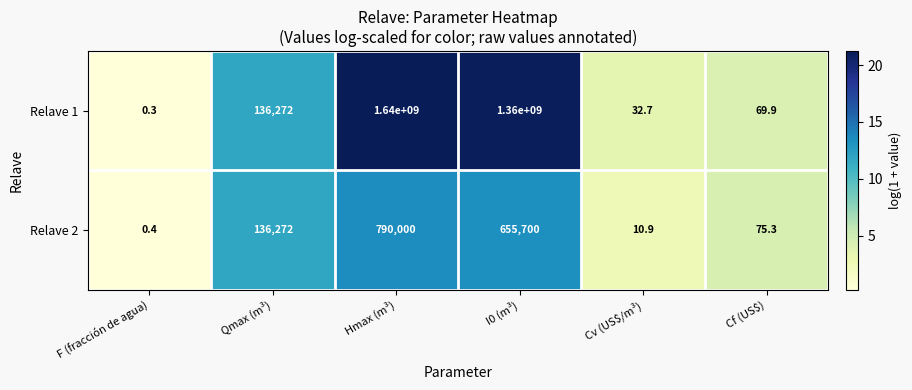

Which series has the largest total across all categories?

Relave 1